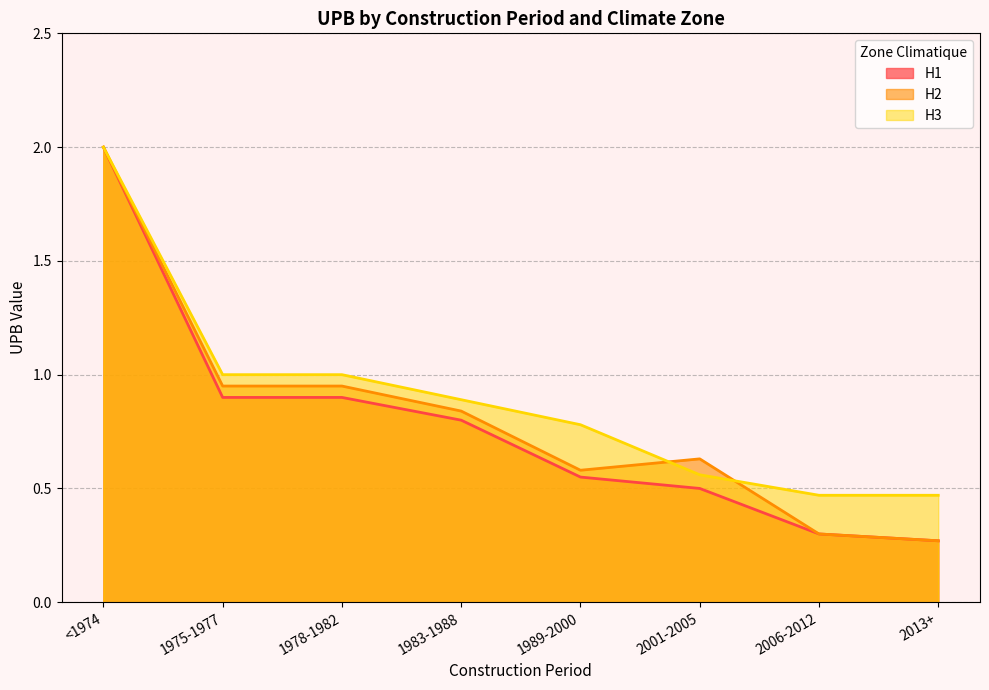

What is the total value across all series at 1983-1988?

2.5